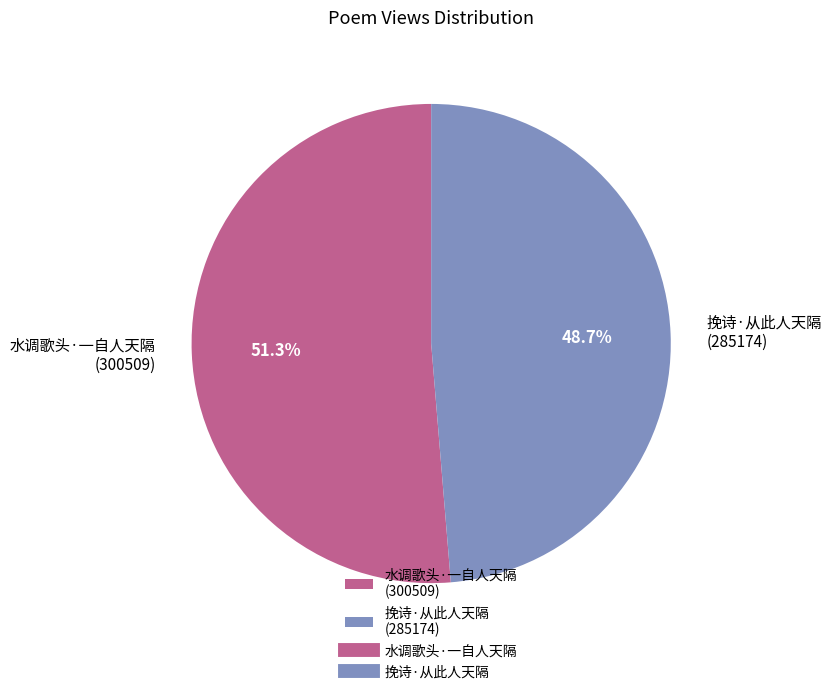

What is the total percentage of 水调歌头·一自人天隔 and 挽诗·从此人天隔?

100.0%